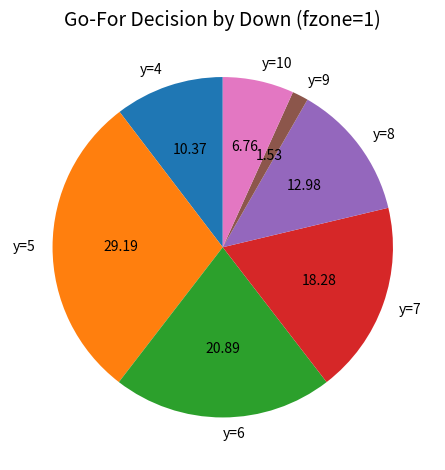

Is there a majority slice in this chart?

No